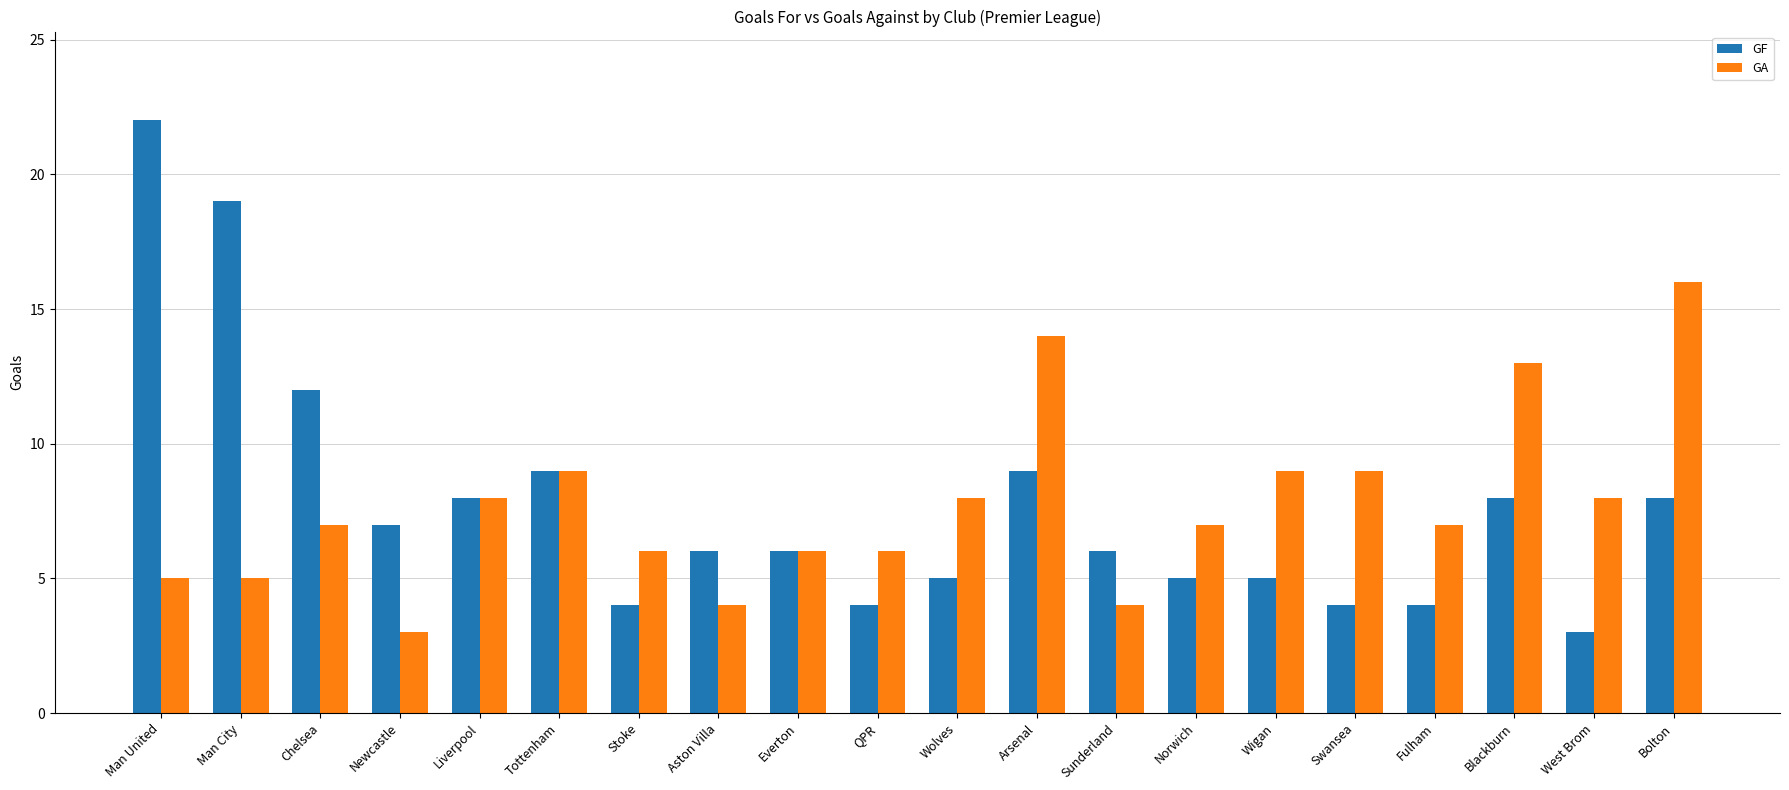

What is the total value across all series at Aston Villa?

10